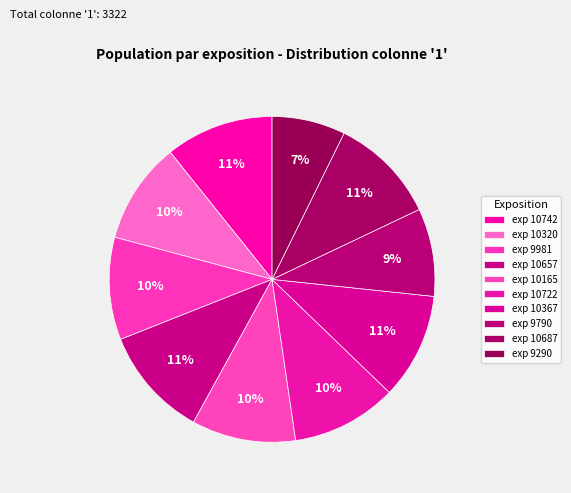

To the nearest percent, what is the average slice percentage?

10%